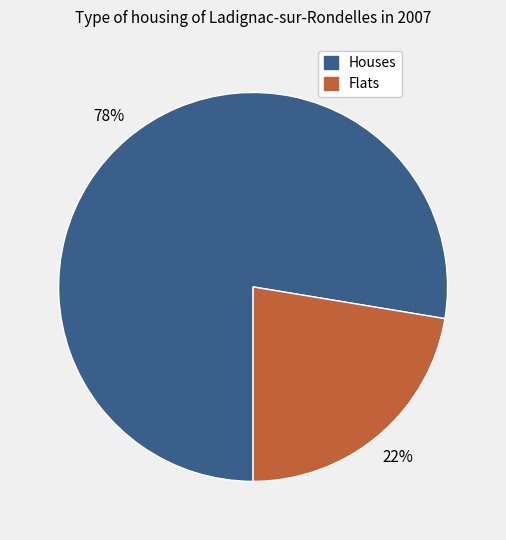

To the nearest percent, what is the average slice percentage?

50%